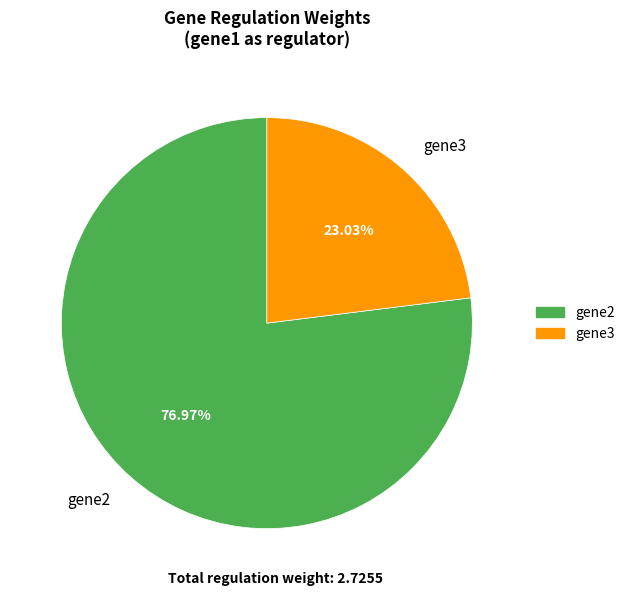

Do gene3 and gene2 together represent more than half of the pie?

Yes